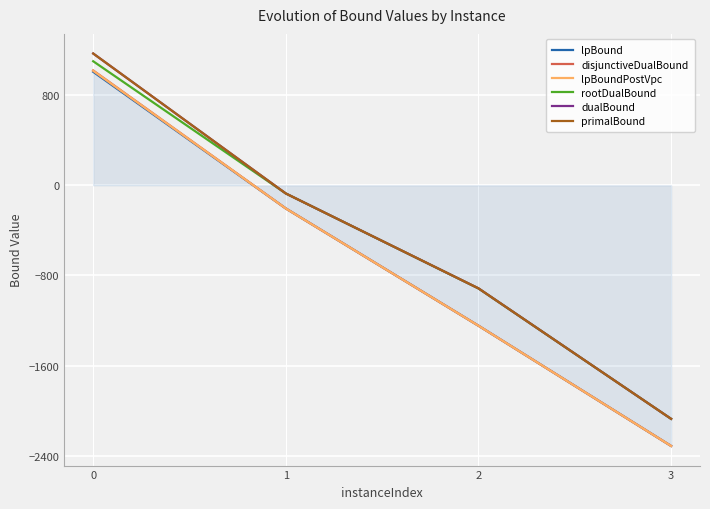

Where is primalBound nearest to the value -451?

1